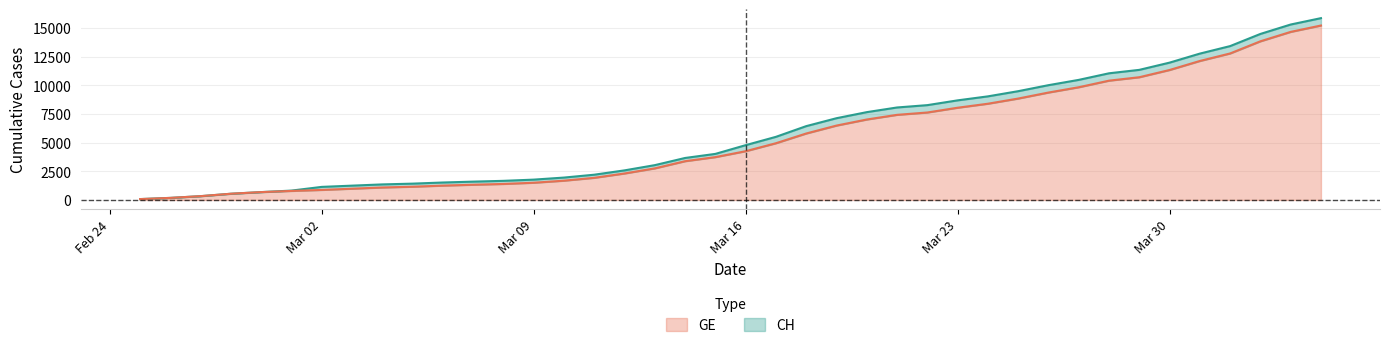

True or false: GE and CH cross at least once.

False